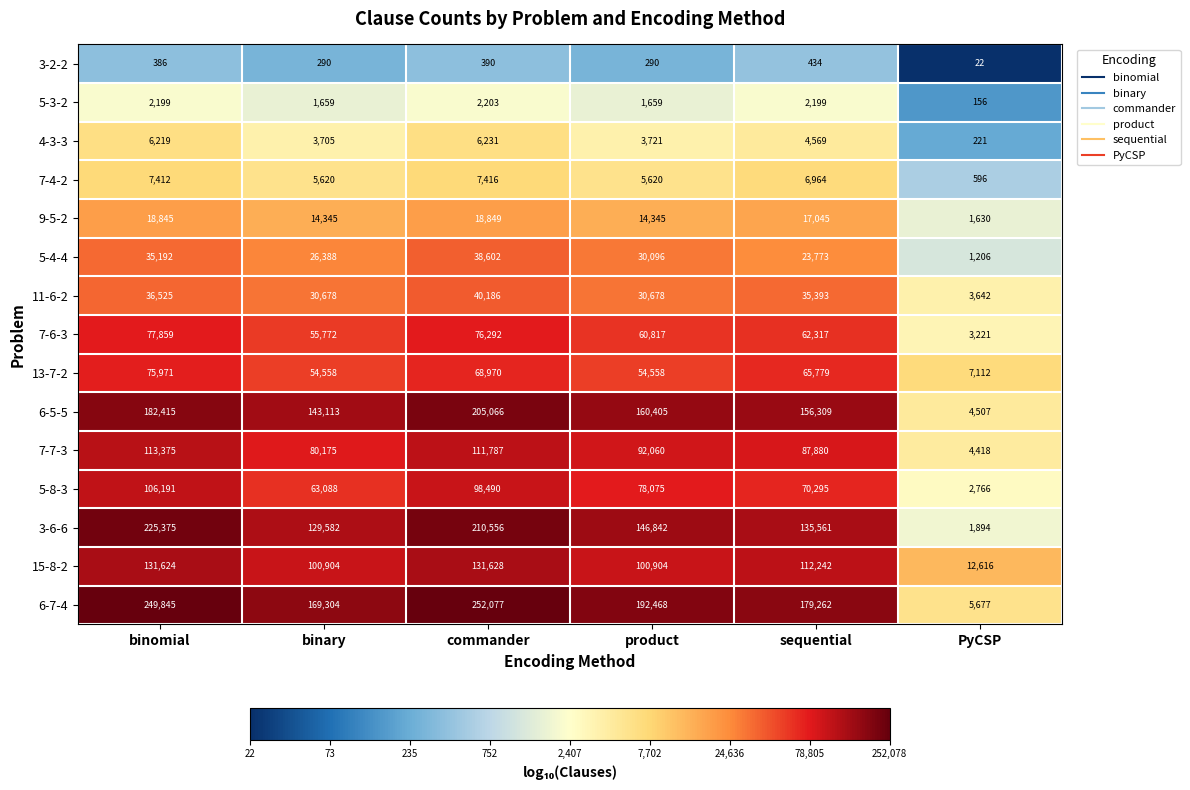

What is the approximate value of 5-8-3 at commander, to the nearest 10?

98490